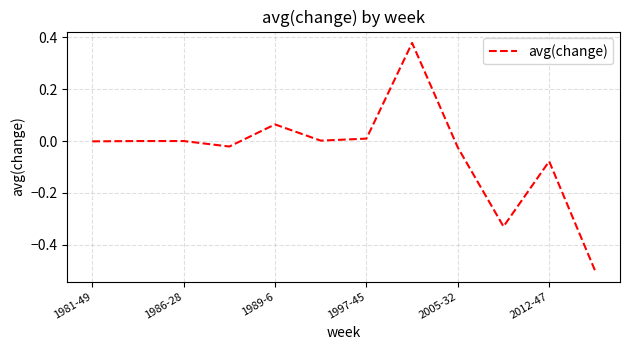

What is the difference between the maximum and minimum values?

0.9